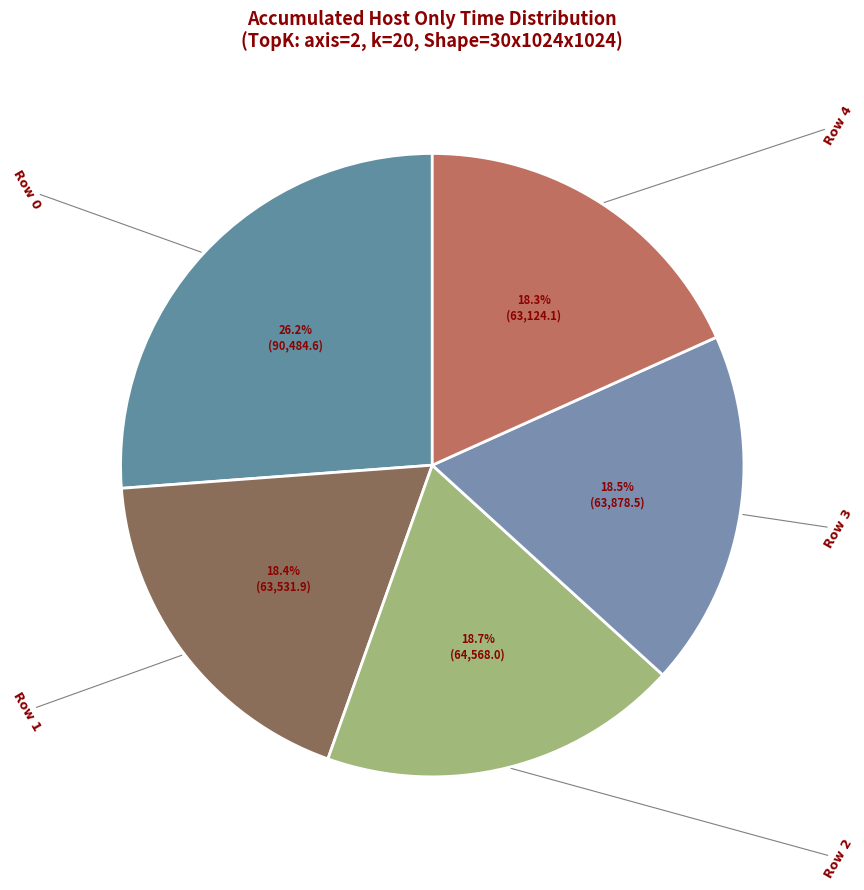

Count the number of slices in the pie.

5